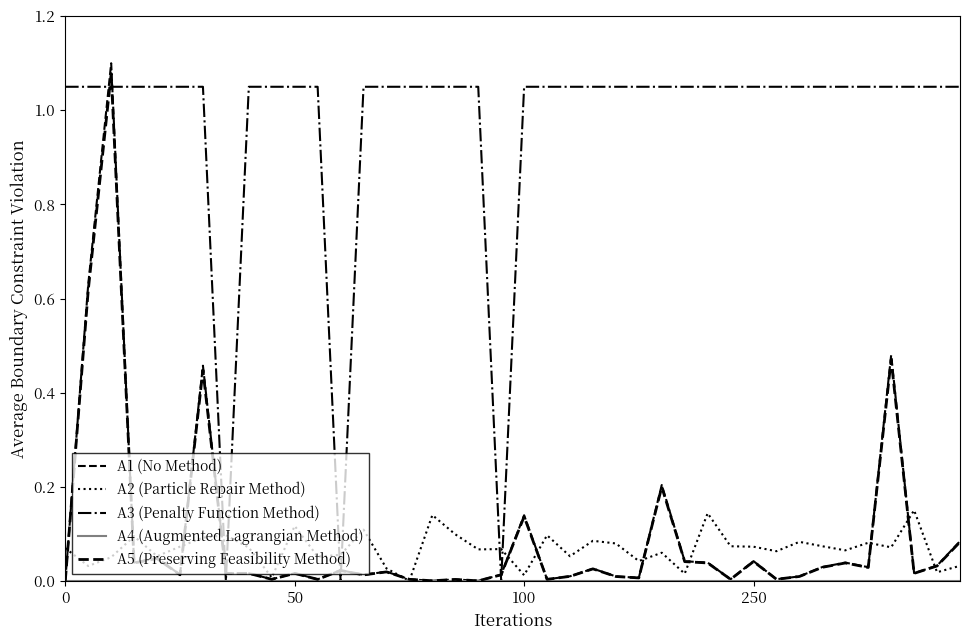

How many lines are shown in the chart?

5